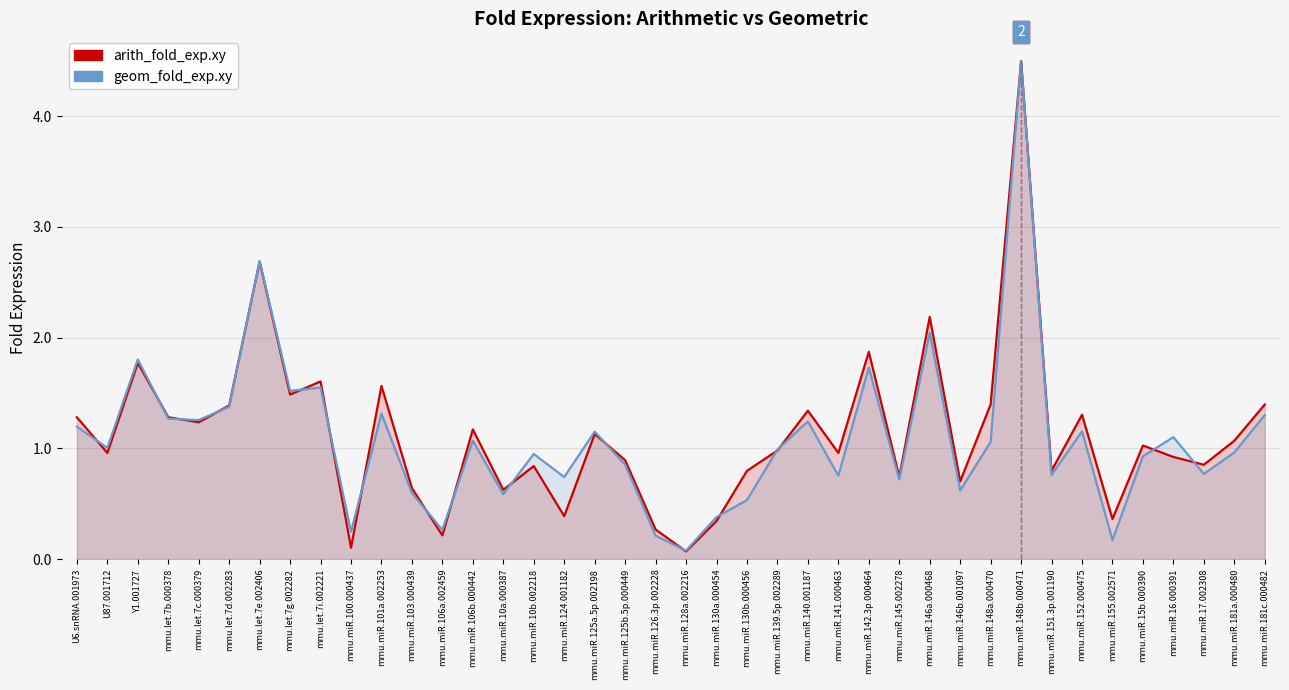

Reading left to right, extract all data points from this chart.

arith_fold_exp.xy: U6.snRNA.001973=1.3	U87.001712=1.0	Y1.001727=1.8	mmu.let.7b.000378=1.3	mmu.let.7c.000379=1.2	mmu.let.7d.002283=1.4	mmu.let.7e.002406=2.7	mmu.let.7g.002282=1.5	mmu.let.7i.002221=1.6	mmu.miR.100.000437=0.1	mmu.miR.101a.002253=1.6	mmu.miR.103.000439=0.6	mmu.miR.106a.002459=0.2	mmu.miR.106b.000442=1.2	mmu.miR.10a.000387=0.6	mmu.miR.10b.002218=0.8	mmu.miR.124.001182=0.4	mmu.miR.125a.5p.002198=1.1	mmu.miR.125b.5p.000449=0.9	mmu.miR.126.3p.002228=0.3	mmu.miR.128a.002216=0.1	mmu.miR.130a.000454=0.3	mmu.miR.130b.000456=0.8	mmu.miR.139.5p.002289=1.0	mmu.miR.140.001187=1.3	mmu.miR.141.000463=1.0	mmu.miR.142.3p.000464=1.9	mmu.miR.145.002278=0.7	mmu.miR.146a.000468=2.2	mmu.miR.146b.001097=0.7	mmu.miR.148a.000470=1.4	mmu.miR.148b.000471=4.5	mmu.miR.151.3p.001190=0.8	mmu.miR.152.000475=1.3	mmu.miR.155.002571=0.4	mmu.miR.15b.000390=1.0	mmu.miR.16.000391=0.9	mmu.miR.17.002308=0.9	mmu.miR.181a.000480=1.1	mmu.miR.181c.000482=1.4
geom_fold_exp.xy: U6.snRNA.001973=1.2	U87.001712=1.0	Y1.001727=1.8	mmu.let.7b.000378=1.3	mmu.let.7c.000379=1.3	mmu.let.7d.002283=1.4	mmu.let.7e.002406=2.7	mmu.let.7g.002282=1.5	mmu.let.7i.002221=1.5	mmu.miR.100.000437=0.2	mmu.miR.101a.002253=1.3	mmu.miR.103.000439=0.6	mmu.miR.106a.002459=0.3	mmu.miR.106b.000442=1.1	mmu.miR.10a.000387=0.6	mmu.miR.10b.002218=0.9	mmu.miR.124.001182=0.7	mmu.miR.125a.5p.002198=1.2	mmu.miR.125b.5p.000449=0.9	mmu.miR.126.3p.002228=0.2	mmu.miR.128a.002216=0.1	mmu.miR.130a.000454=0.4	mmu.miR.130b.000456=0.5	mmu.miR.139.5p.002289=1.0	mmu.miR.140.001187=1.2	mmu.miR.141.000463=0.8	mmu.miR.142.3p.000464=1.7	mmu.miR.145.002278=0.7	mmu.miR.146a.000468=2.0	mmu.miR.146b.001097=0.6	mmu.miR.148a.000470=1.1	mmu.miR.148b.000471=4.5	mmu.miR.151.3p.001190=0.8	mmu.miR.152.000475=1.2	mmu.miR.155.002571=0.2	mmu.miR.15b.000390=0.9	mmu.miR.16.000391=1.1	mmu.miR.17.002308=0.8	mmu.miR.181a.000480=1.0	mmu.miR.181c.000482=1.3